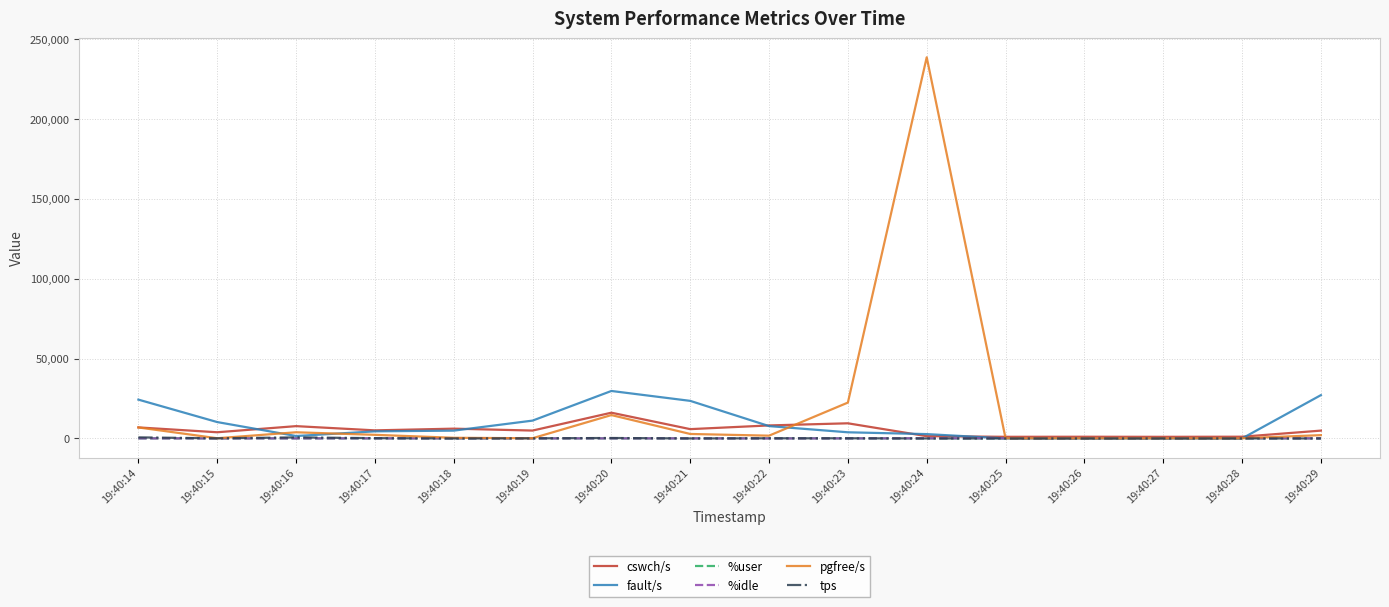

Which category has the highest value in the pgfree/s series?

19:40:24